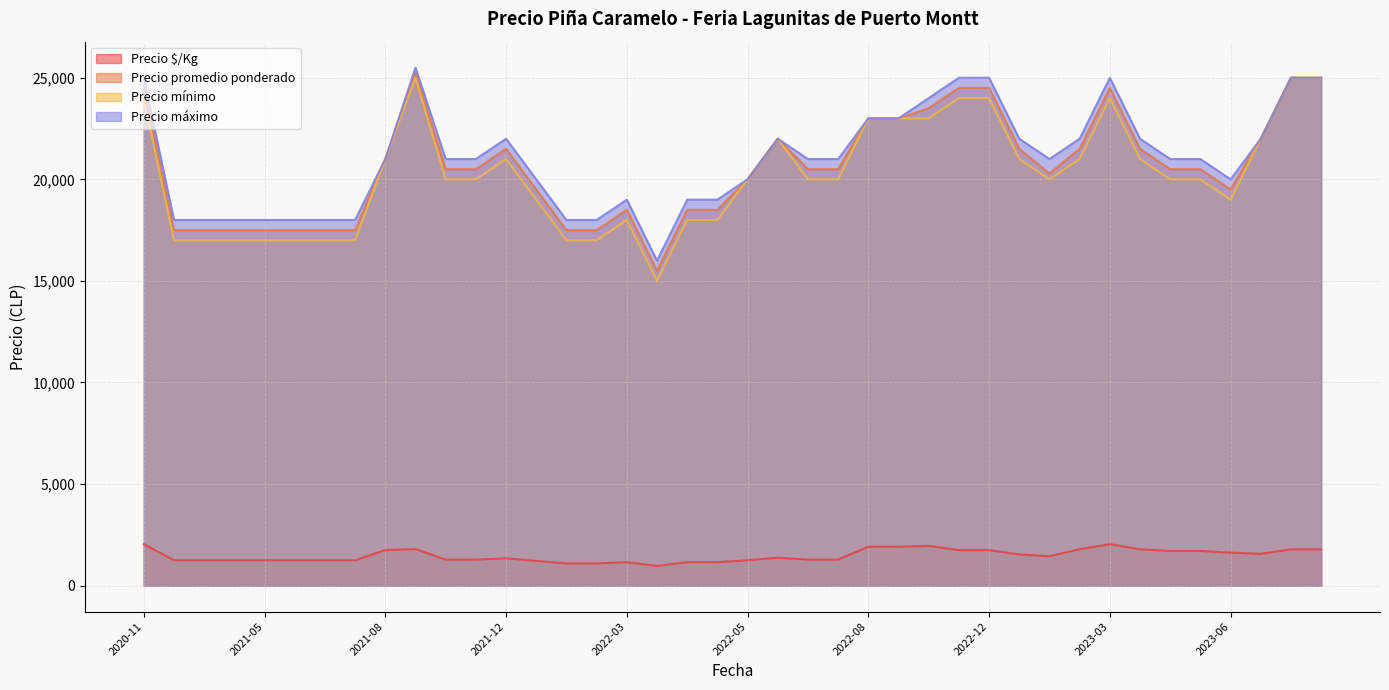

How many lines are shown in the chart?

4